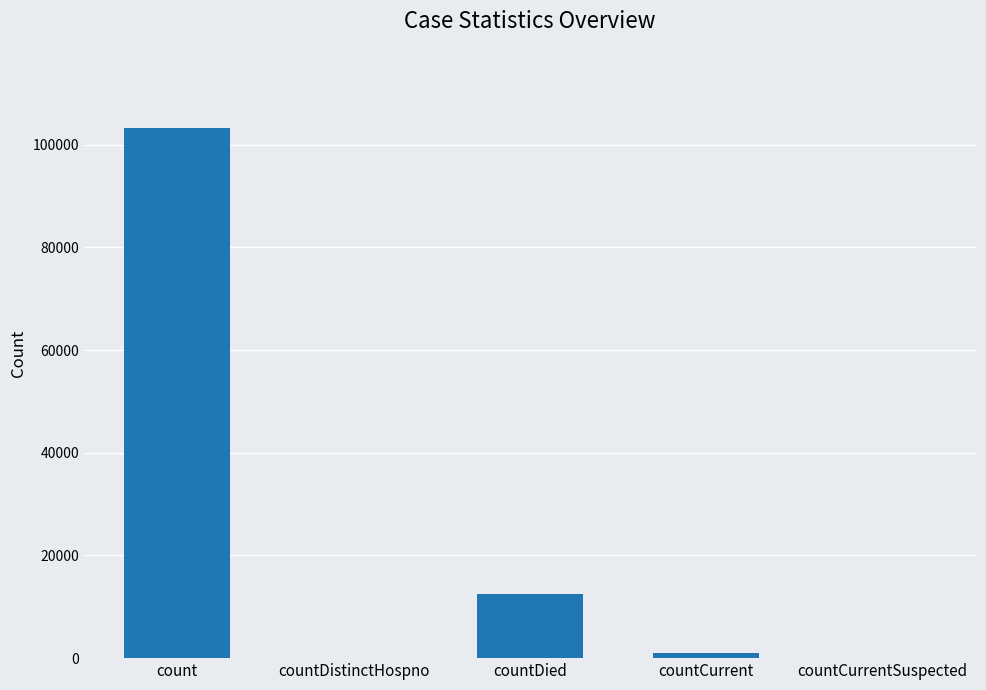

Reading right to left, extract all data points from this chart.

countCurrentSuspected=0	countCurrent=1045	countDied=12451	countDistinctHospno=0	count=103175